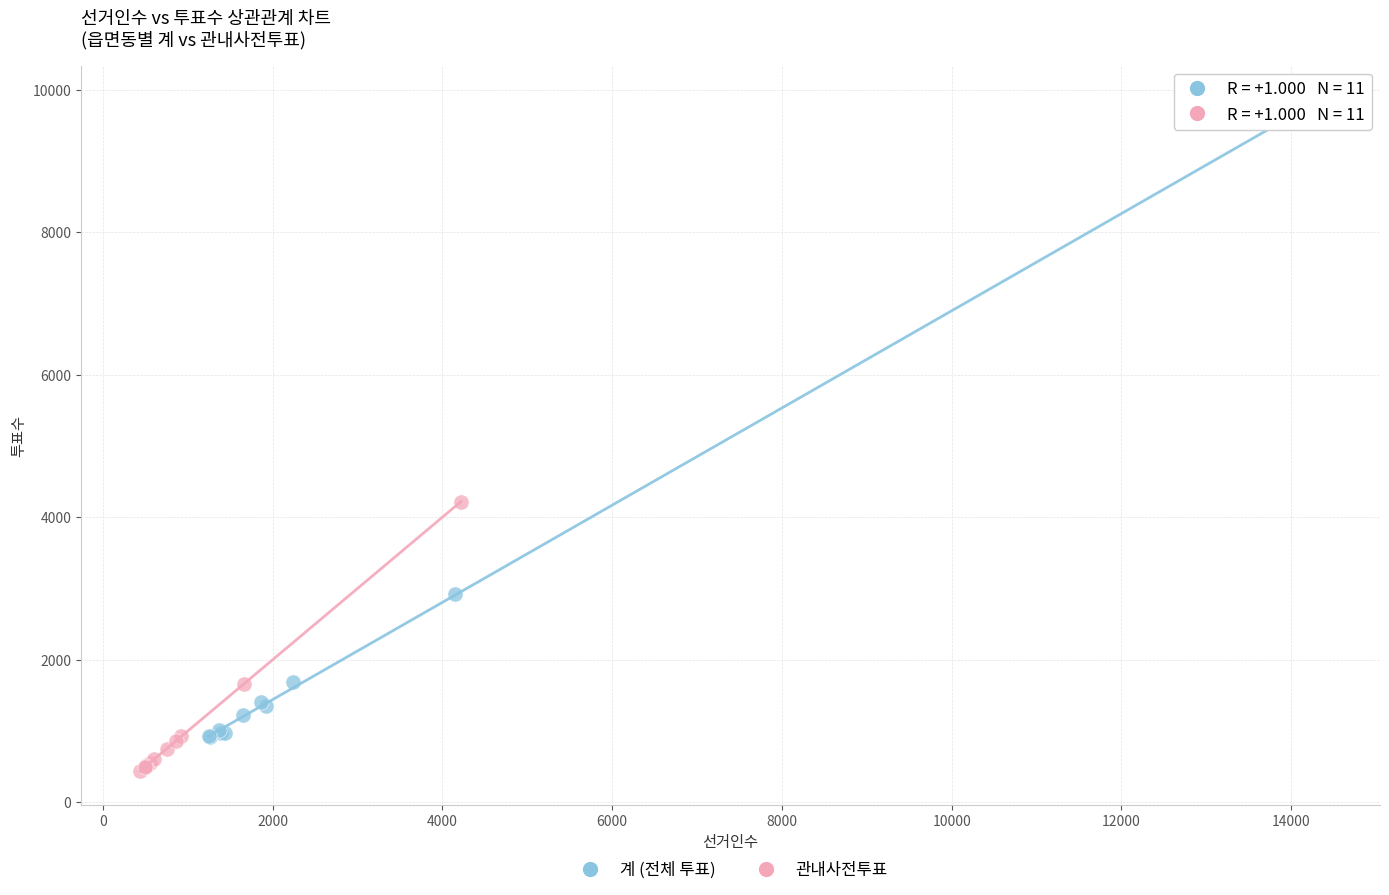

Which series reaches the minimum Y coordinate?

관내사전투표